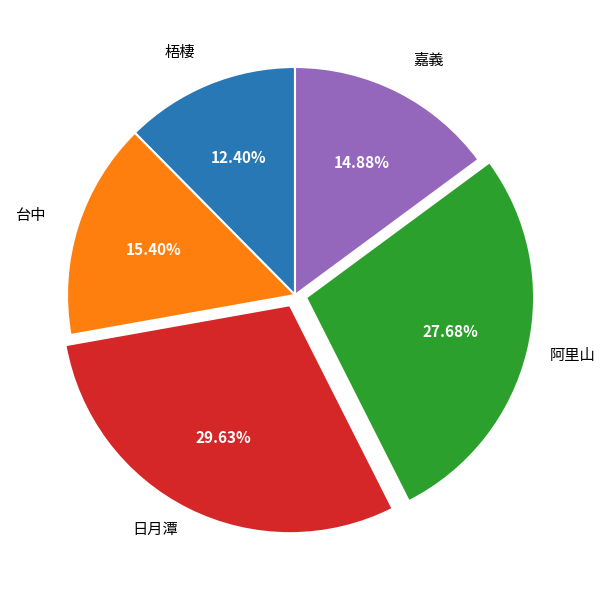

Is it true that 梧棲 is 2% of the pie?

False